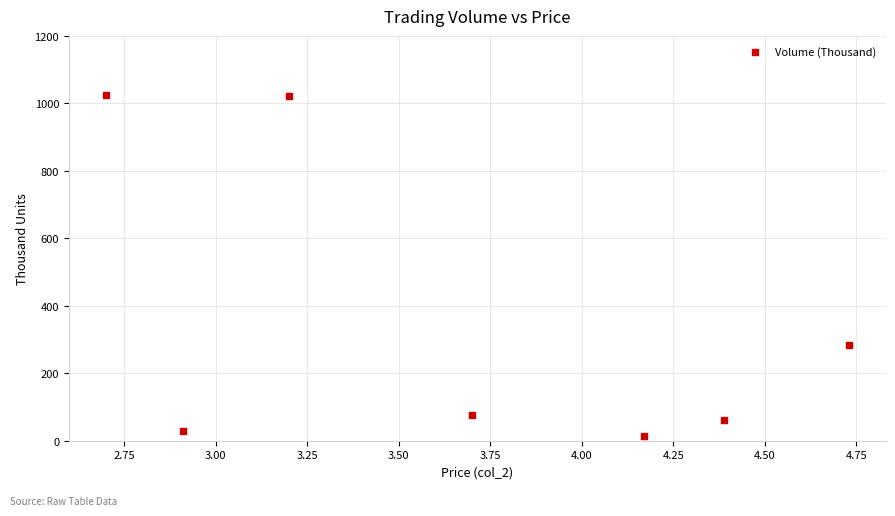

What Y value in the scatter plot is closest to 520?

285